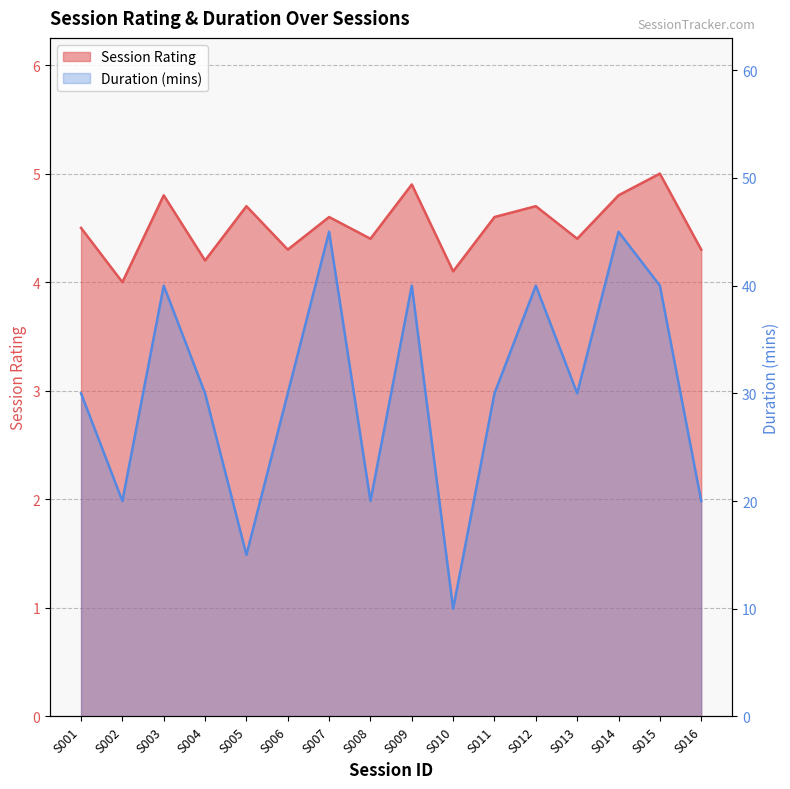

True or false: Duration (mins) has a value of 46.1 at S001.

False